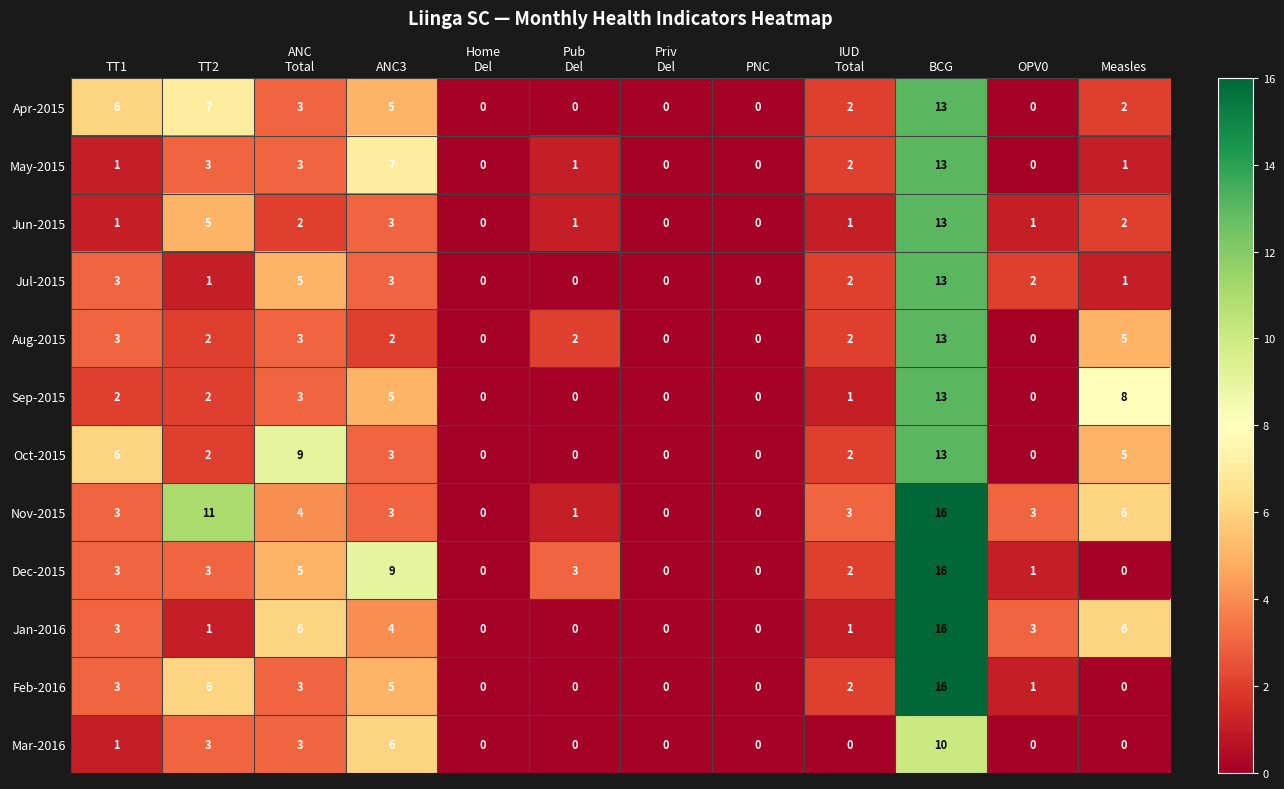

How many categories are shown in the chart?

12